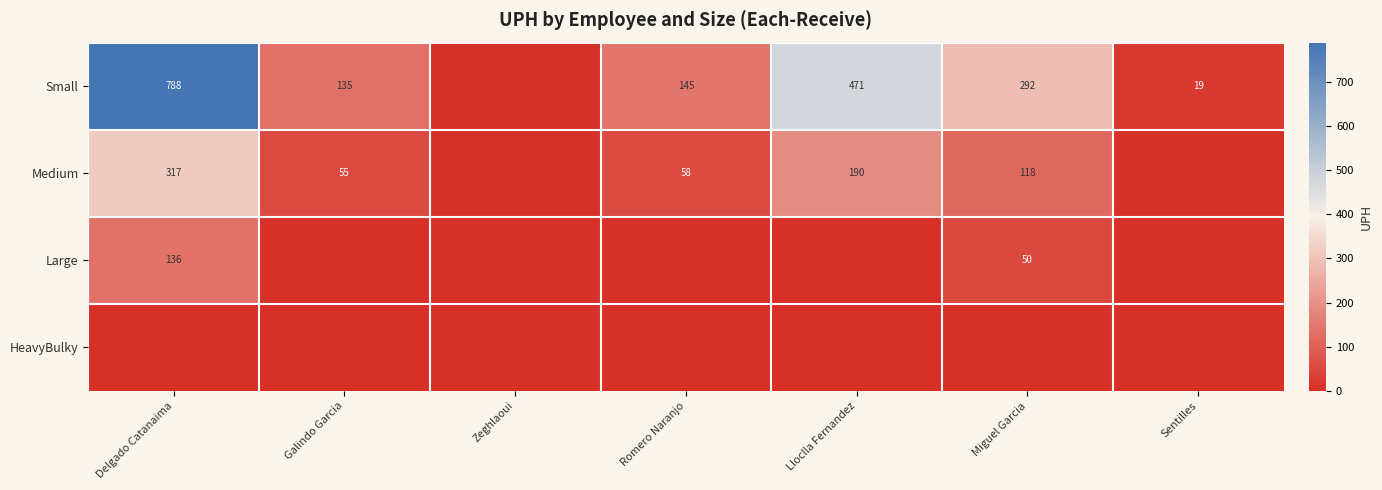

The Small series shows 71.4 at Galindo Garcia. True or false?

False